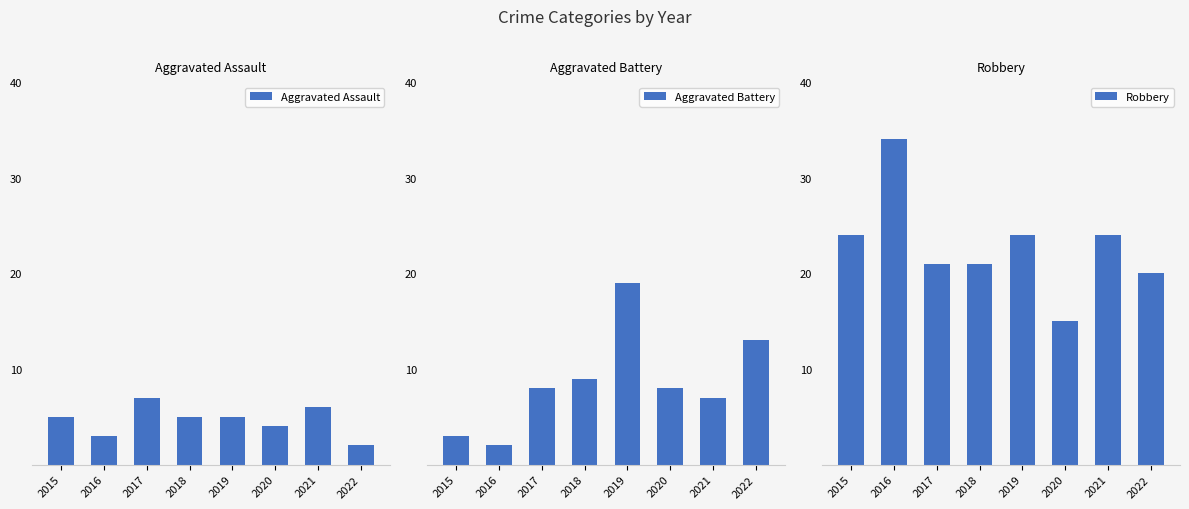

What is the approximate value of Aggravated Battery at 2015?

3